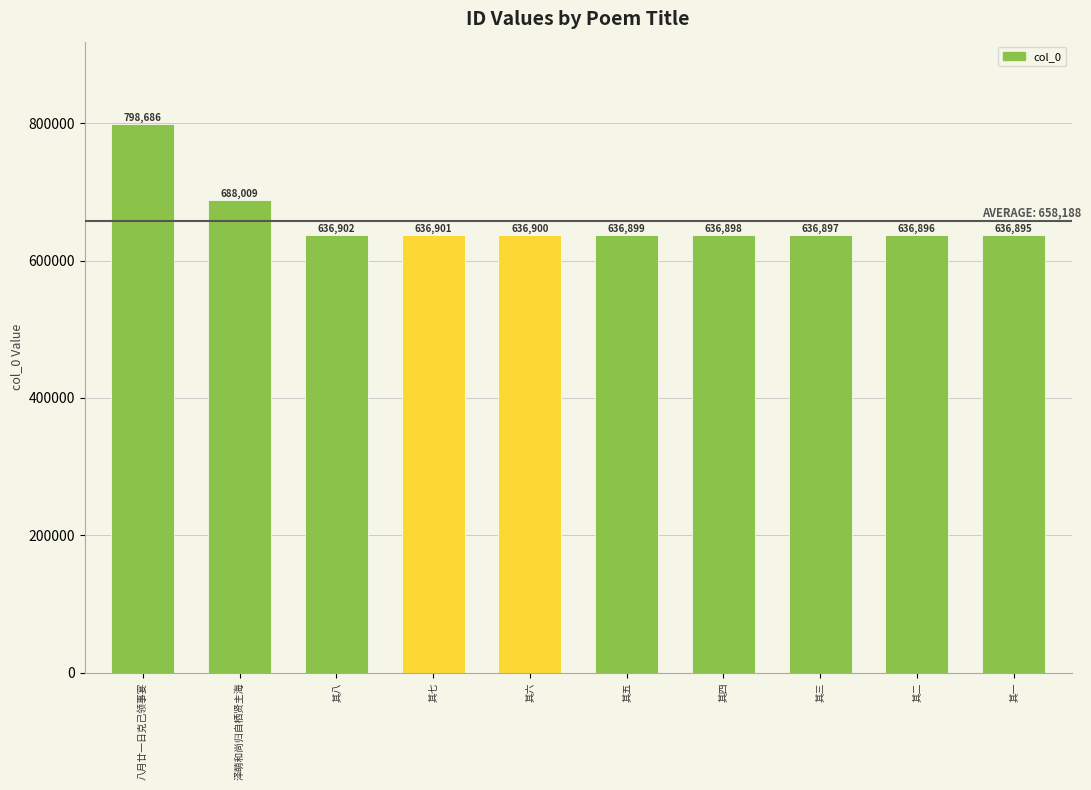

What is the change in value from 其五 to 其三?

-2